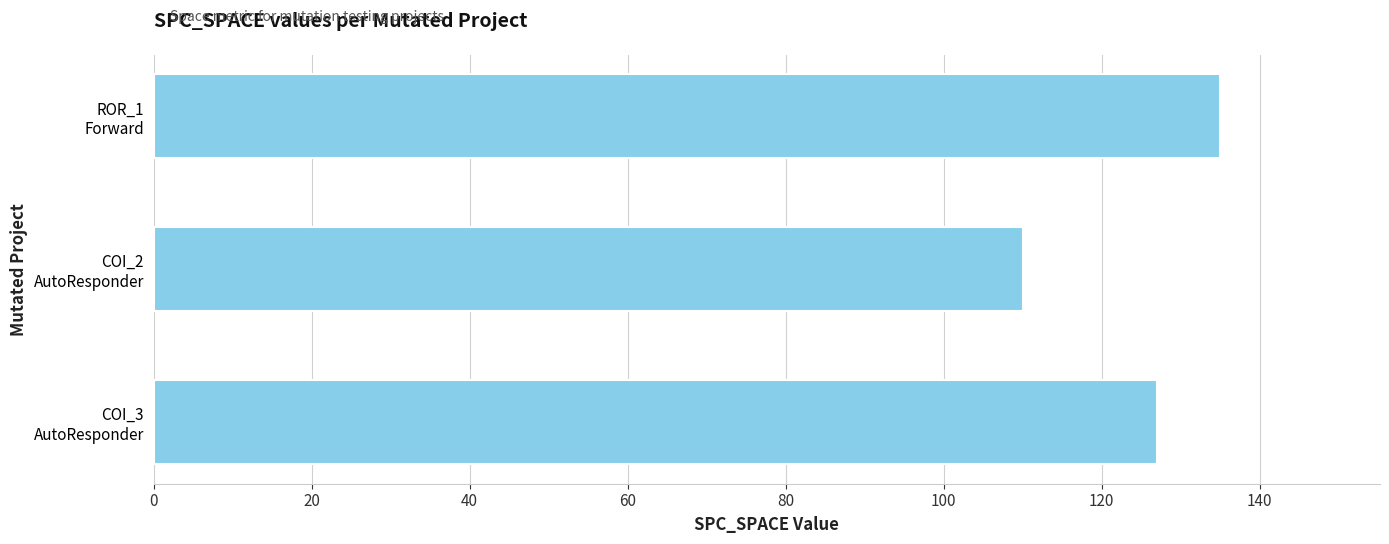

What is the difference between the maximum and minimum values?

25